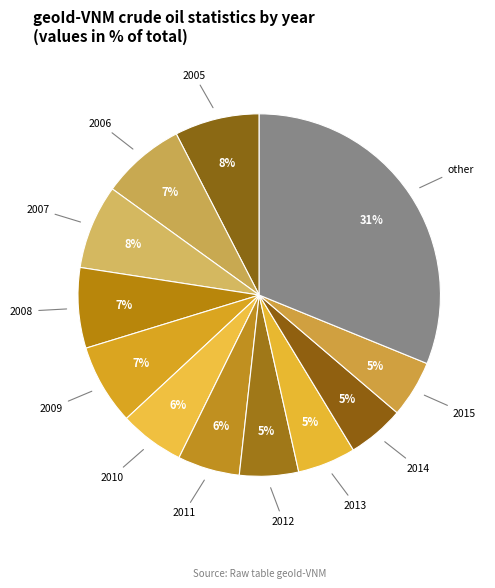

How many slices are in this pie chart?

12